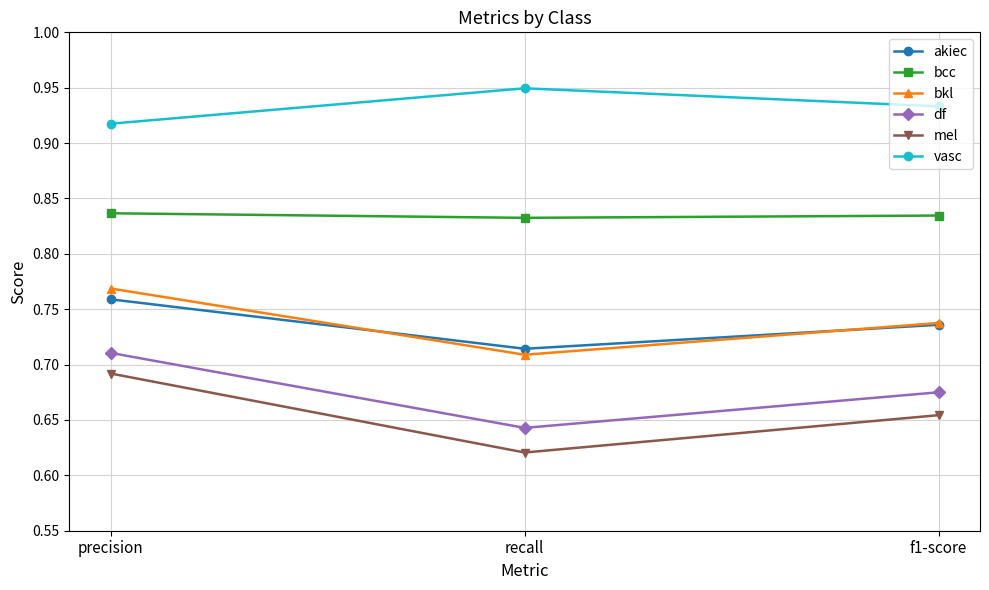

At which label does vasc reach its peak?

recall